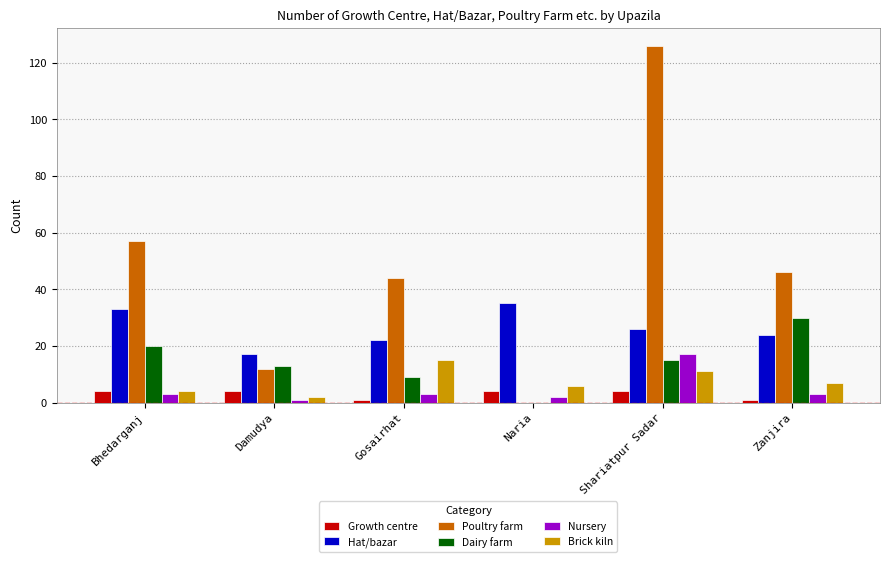

Reading left to right, what are all the values shown in this chart?

Growth centre: 4	4	1	4	4	1
Hat/bazar: 33	17	22	35	26	24
Poultry farm: 57	12	44	0	126	46
Dairy farm: 20	13	9	0	15	30
Nursery: 3	1	3	2	17	3
Brick kiln: 4	2	15	6	11	7